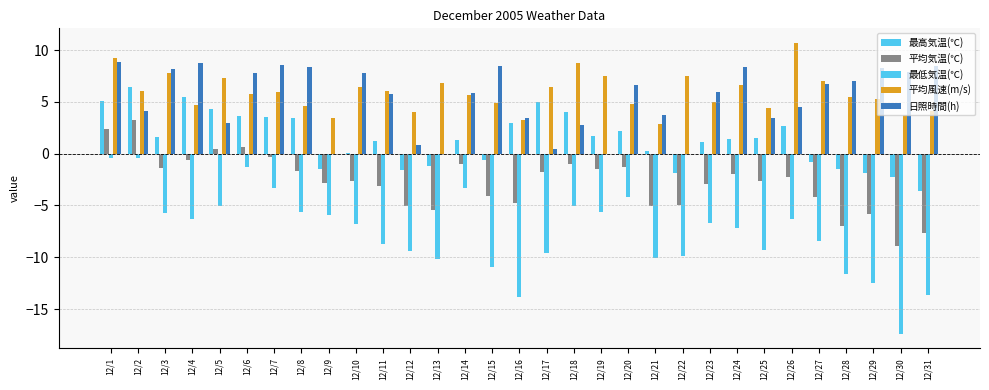

Does the chart contain stacked bars?

No